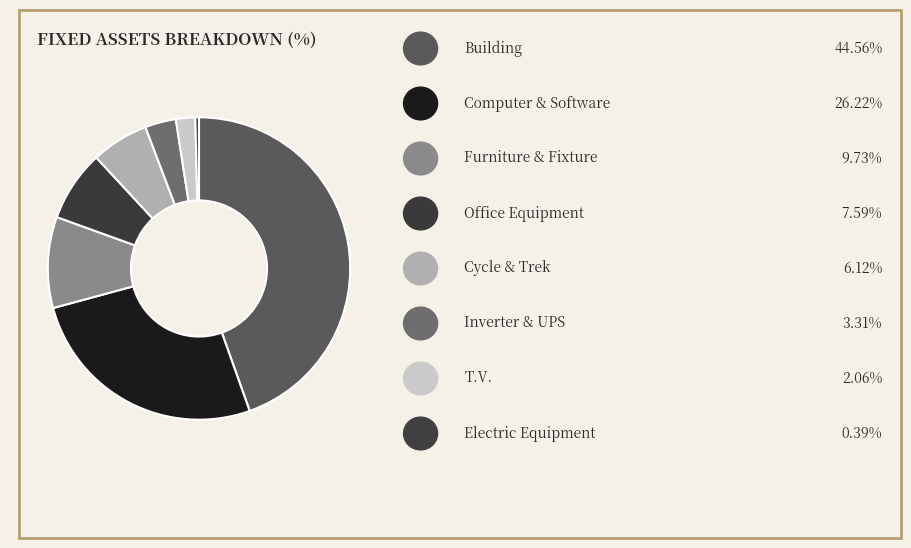

Count the number of slices in the pie.

8